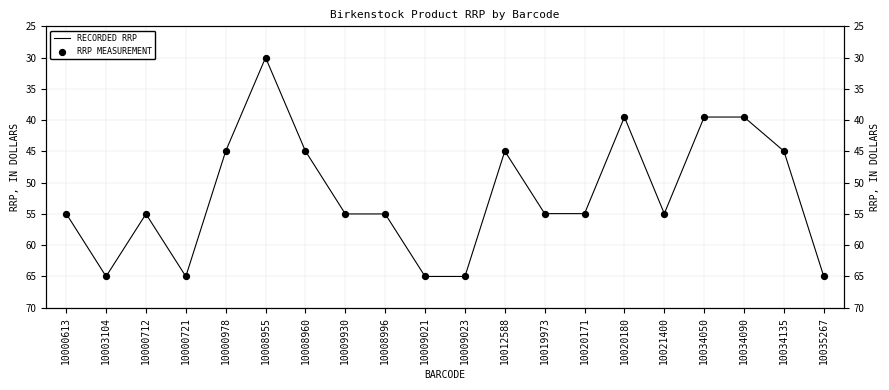

Which series has the largest Y range (max minus min)?

RECORDED RRP